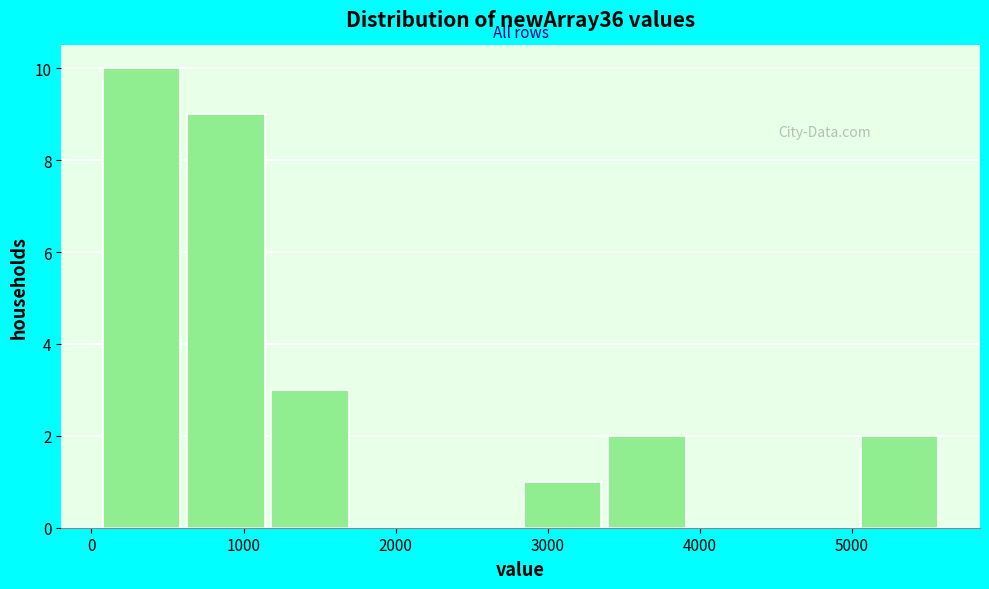

How tall is the bar that spans 100 to 600 on the x-axis? Neither the bar edges nor the heights are printed on the chart, so give them approximately, as read against the axes.

10